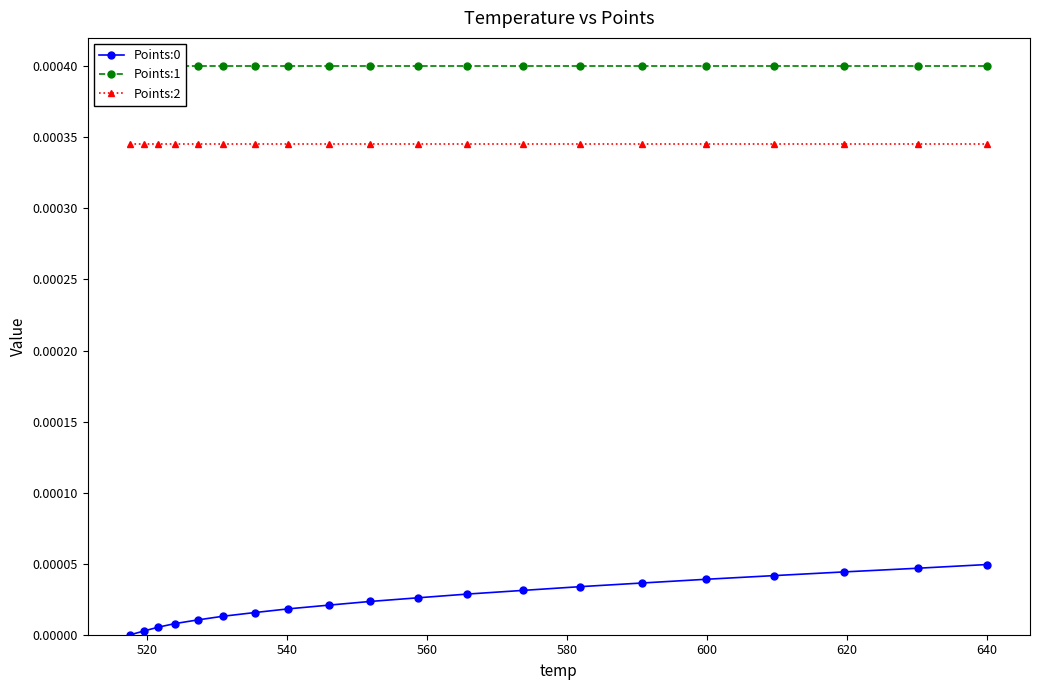

True or false: Points:2 and Points:0 intersect in this chart.

False